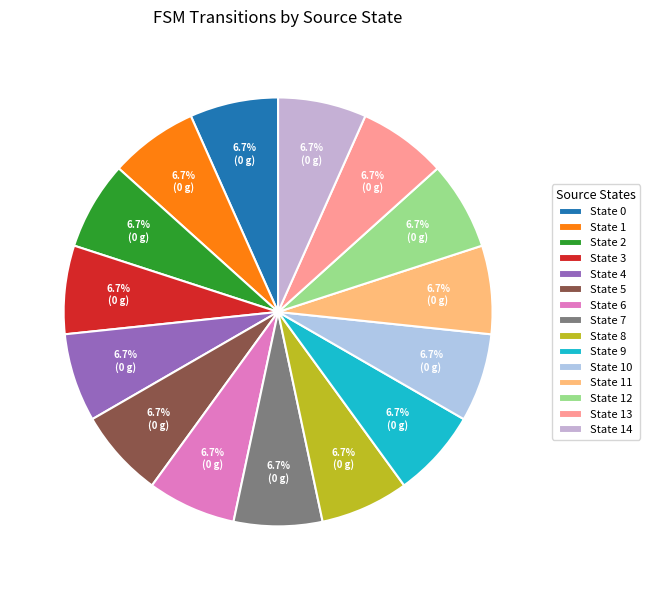

Count the number of slices in the pie.

15